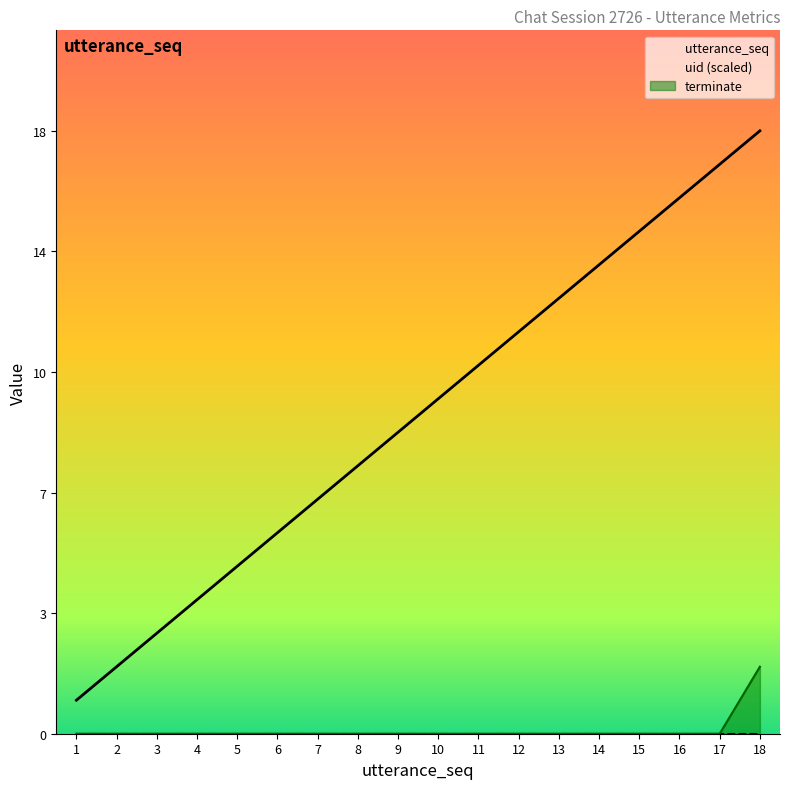

At which label does utterance_seq reach its minimum?

1